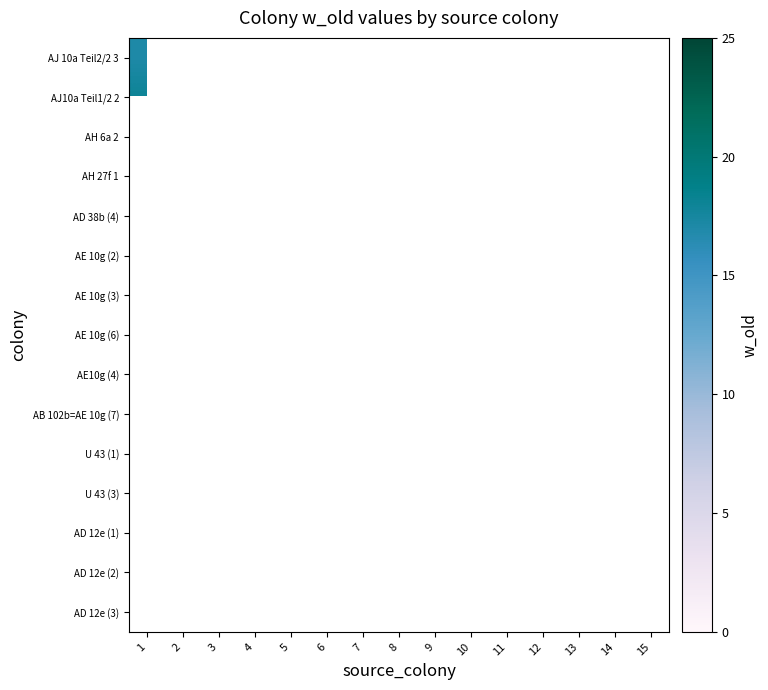

Which has a higher value, 10 or 15?

15